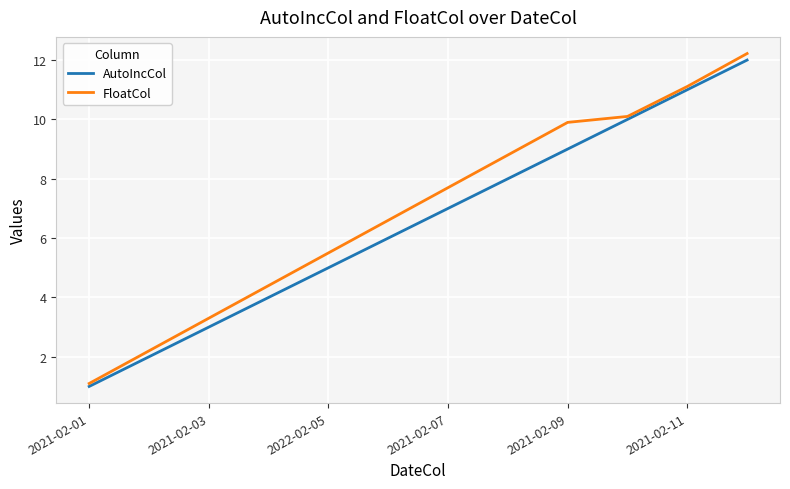

Which series has the widest spread of values?

FloatCol